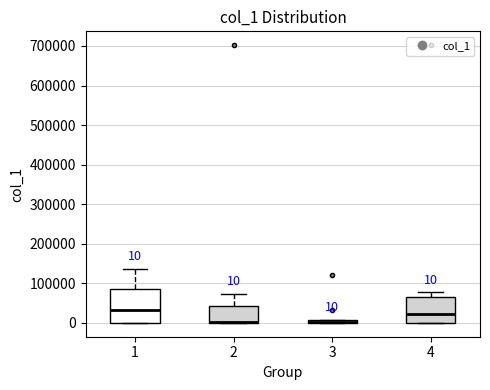

Comparing the boxes themselves (not the whiskers), which one is the tallest?

1